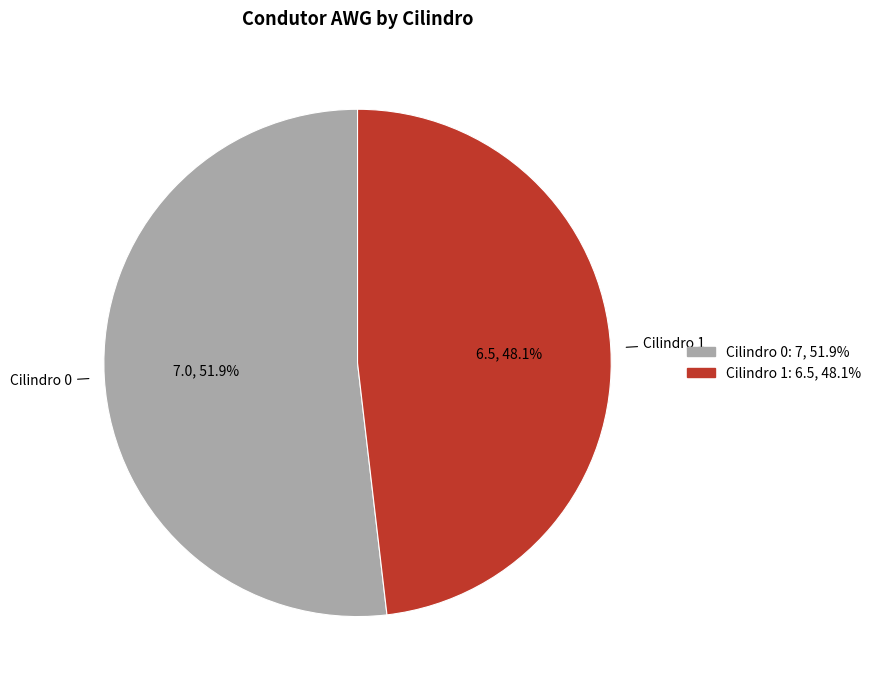

What is the ratio of the value at Cilindro 1 to the value at Cilindro 0?

0.9